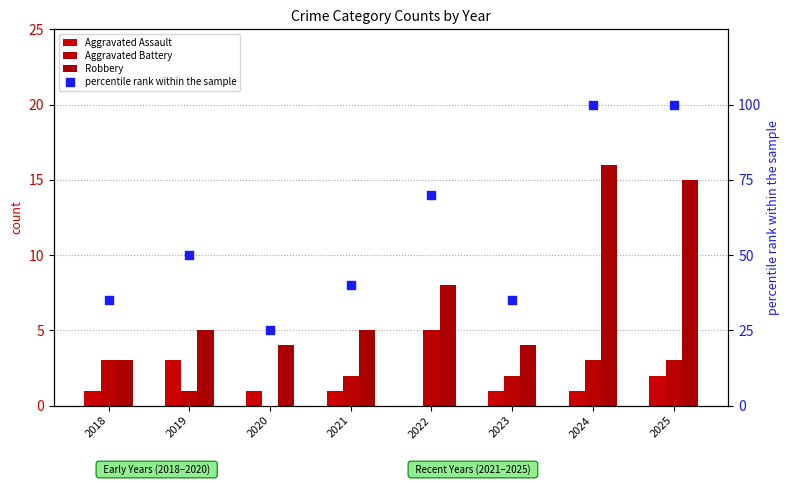

Which series reaches the maximum Y coordinate?

percentile rank within the sample